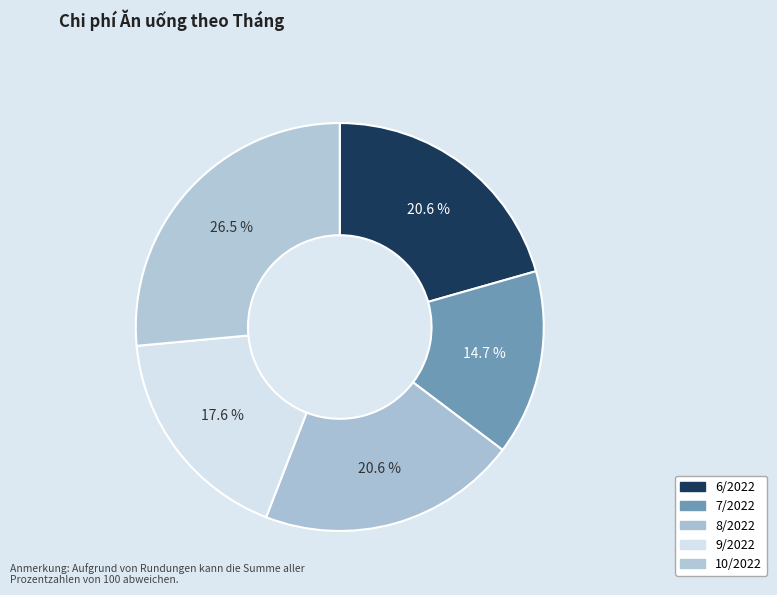

Which slice is the smallest?

7/2022